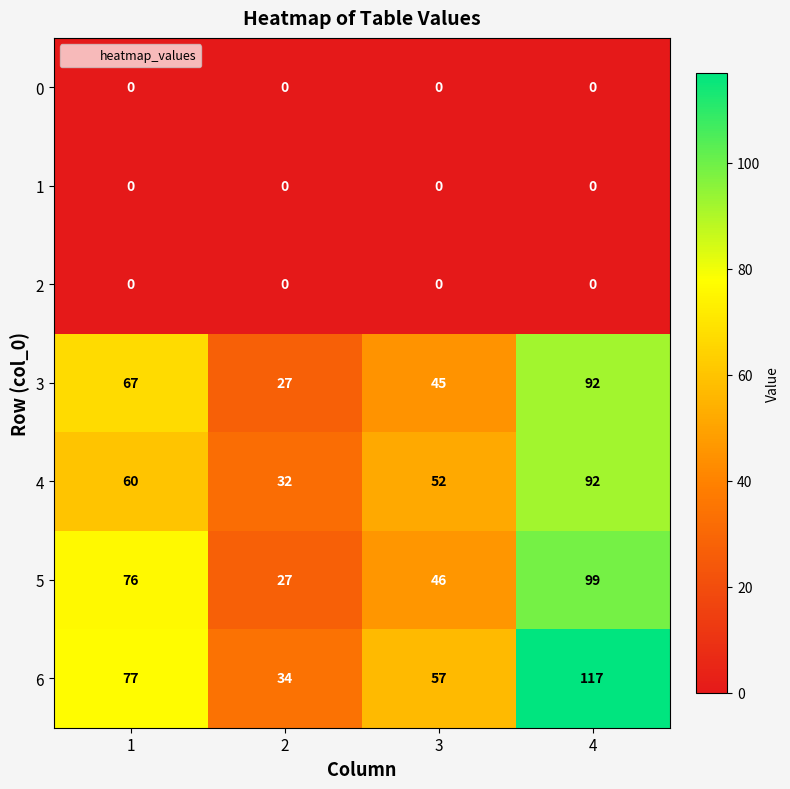

What is the difference between the highest and lowest values at 2?

34